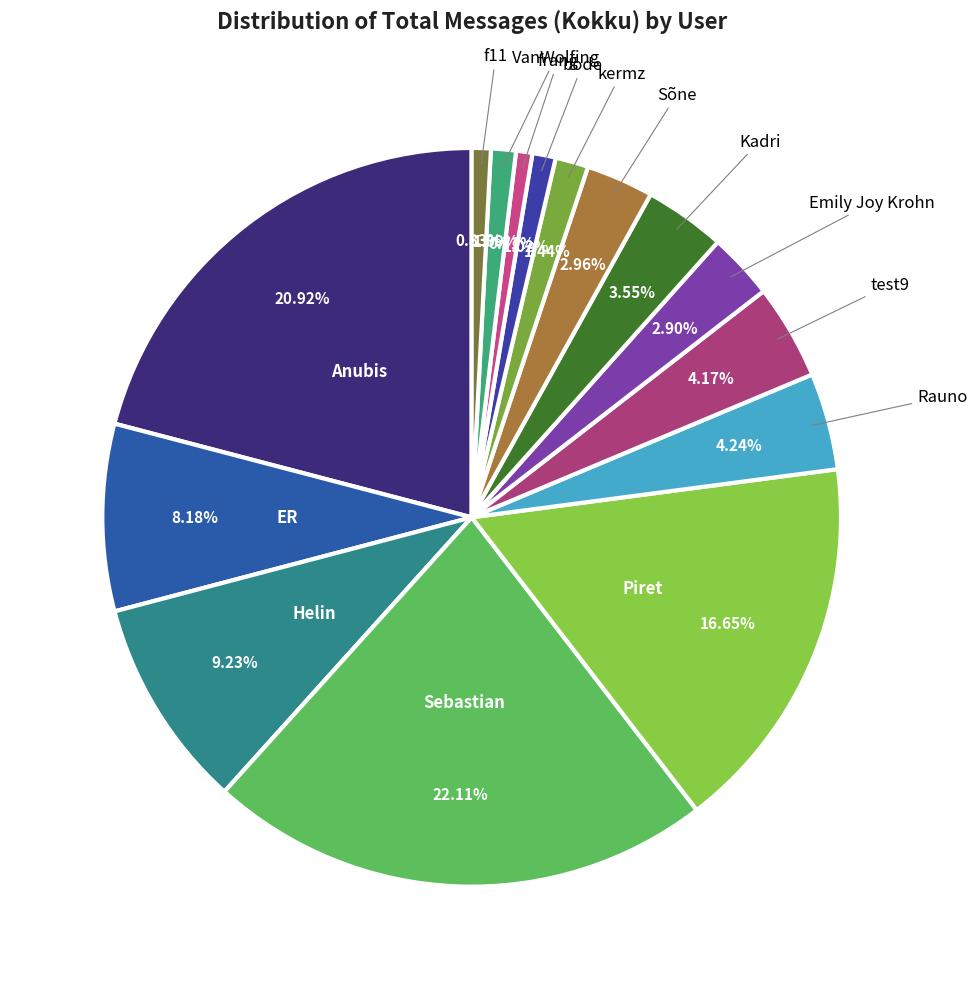

How many segments does this pie chart have?

15